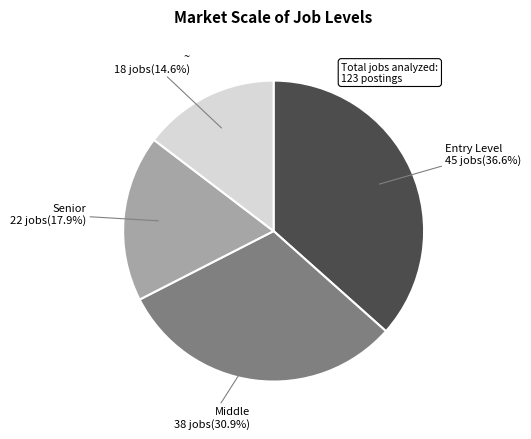

Is there a majority slice in this chart?

No